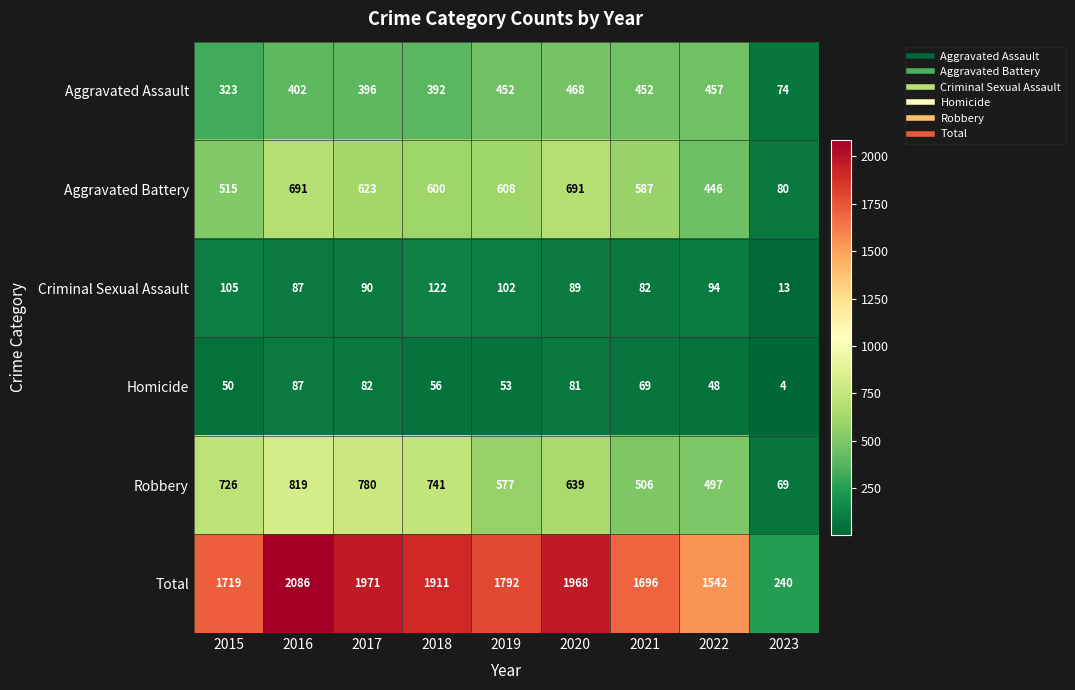

At which label does Homicide first exceed 56?

2016